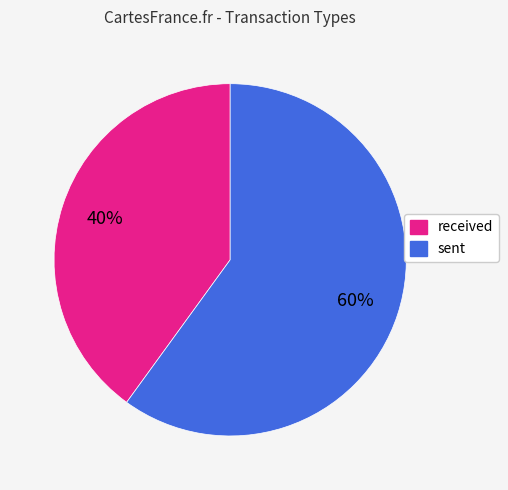

Combined, do received and sent account for over 50%?

Yes